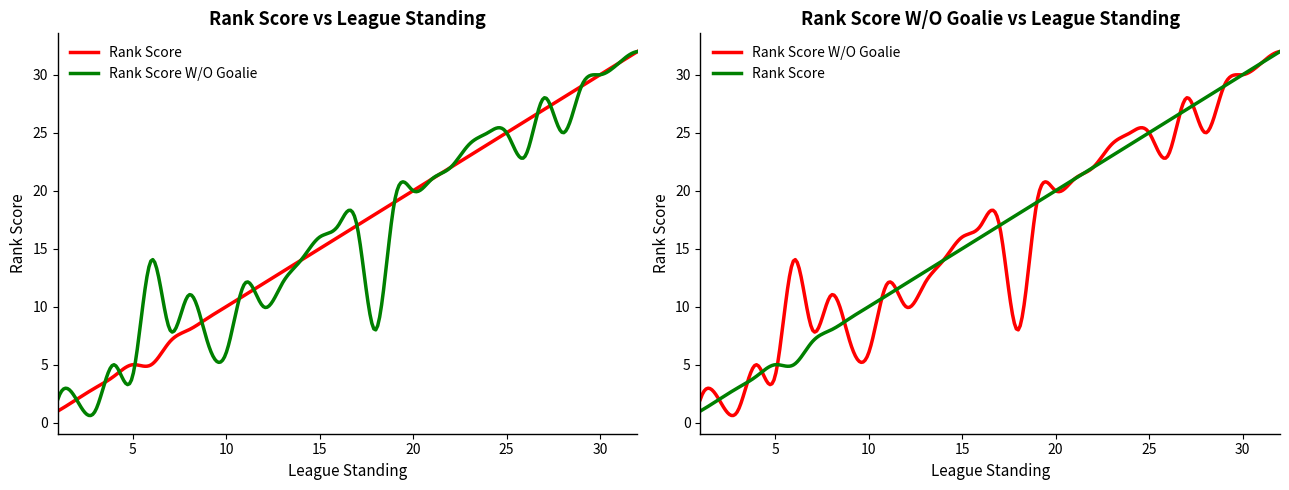

What is the minimum value for Rank Score W/O Goalie?

1